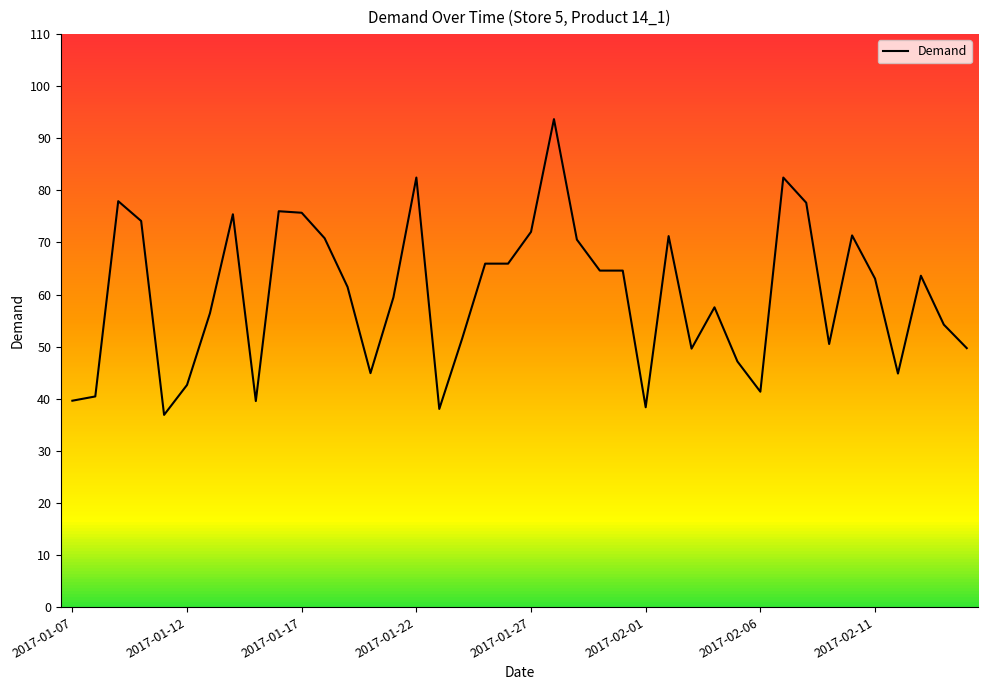

Is it true that the value at 33 is 50.5?

True